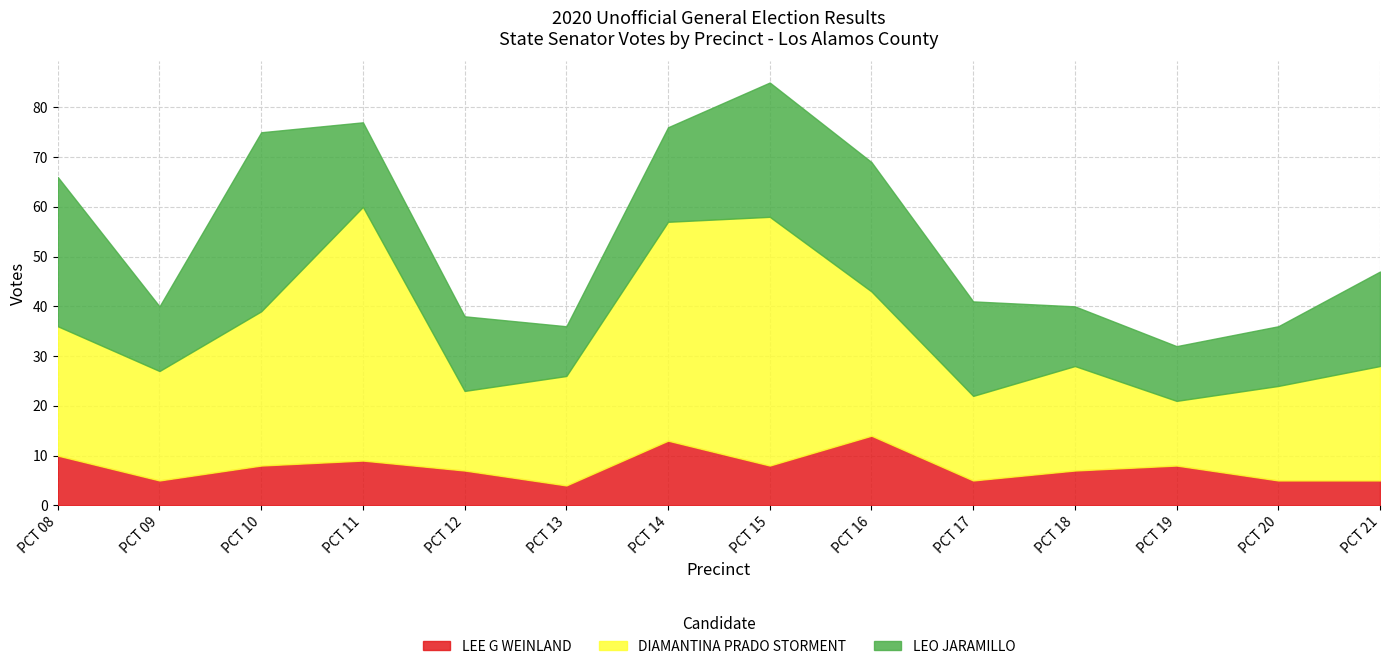

True or false: LEE G WEINLAND and LEO JARAMILLO intersect in this chart.

False